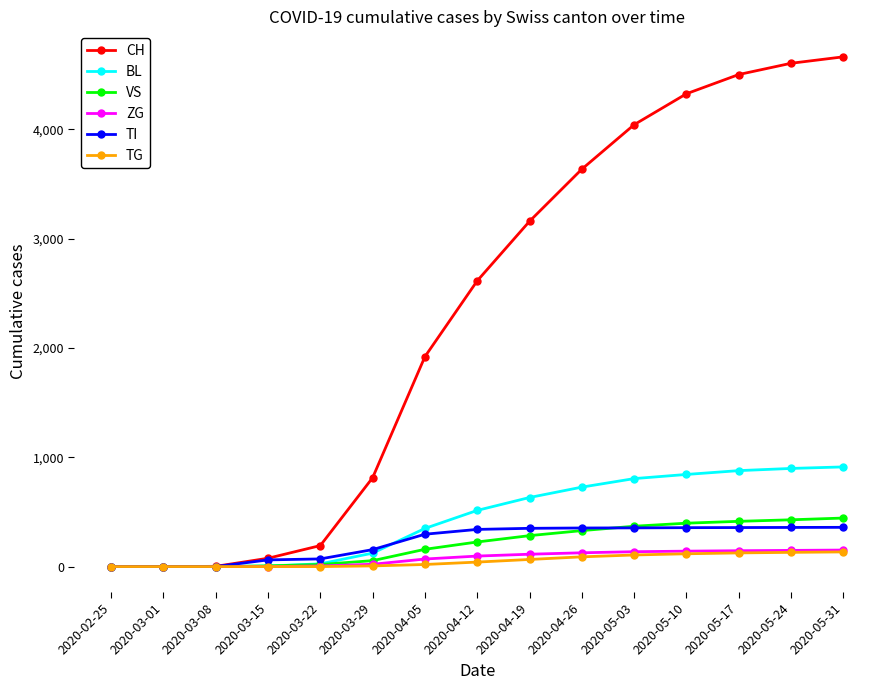

How many values in the TI series are below 340?

7